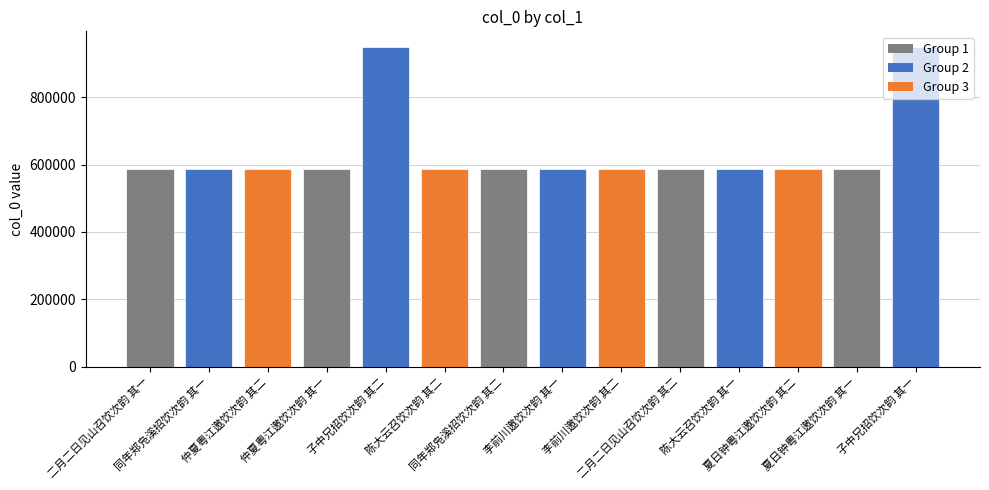

What position from the left is 同年郑凫溪招饮次韵 其二?

7